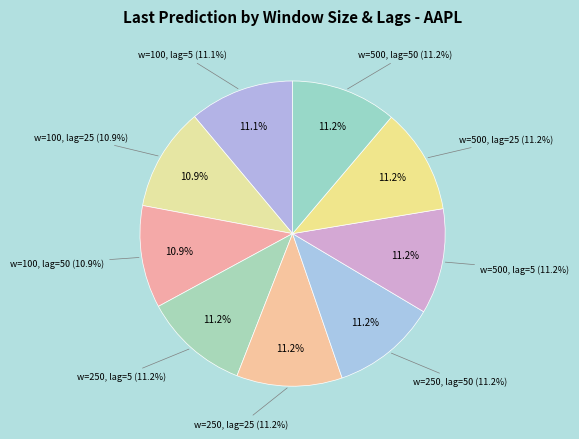

Does w_size=100, p_lags=25 represent more than half of the total?

No